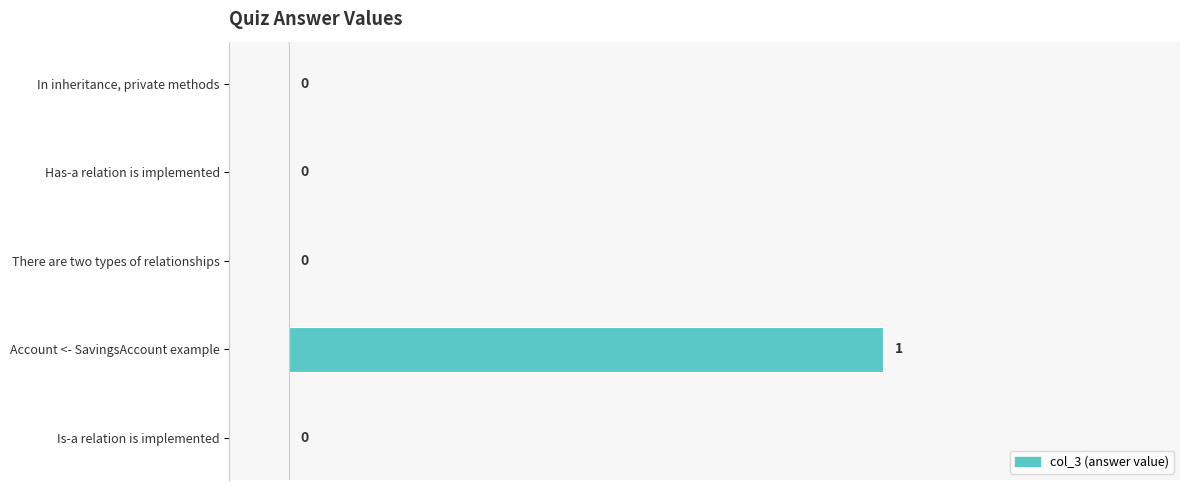

The value at There are two types of relationships is 0. True or false?

True